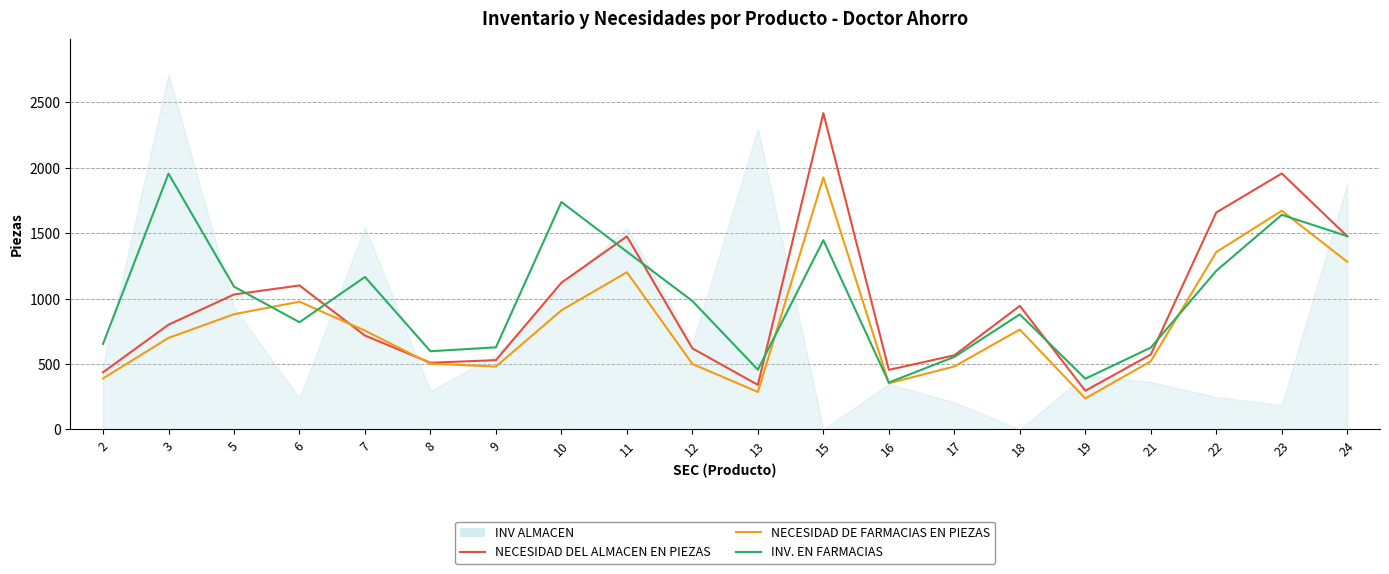

What is the difference between the INV. EN FARMACIAS values at 15 and 7?

281